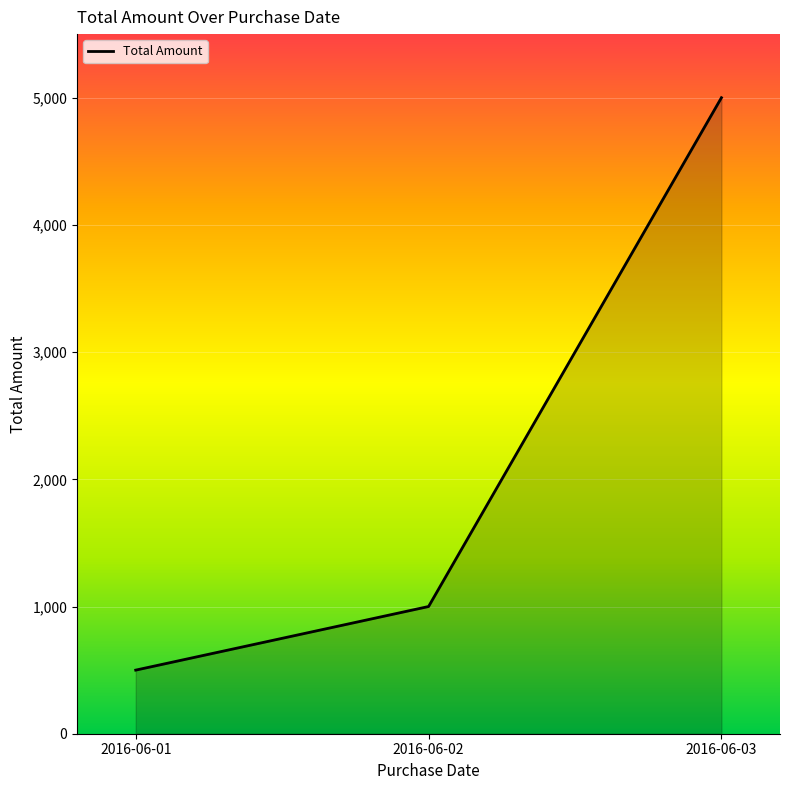

Does the chart display data point markers on the line(s)?

No